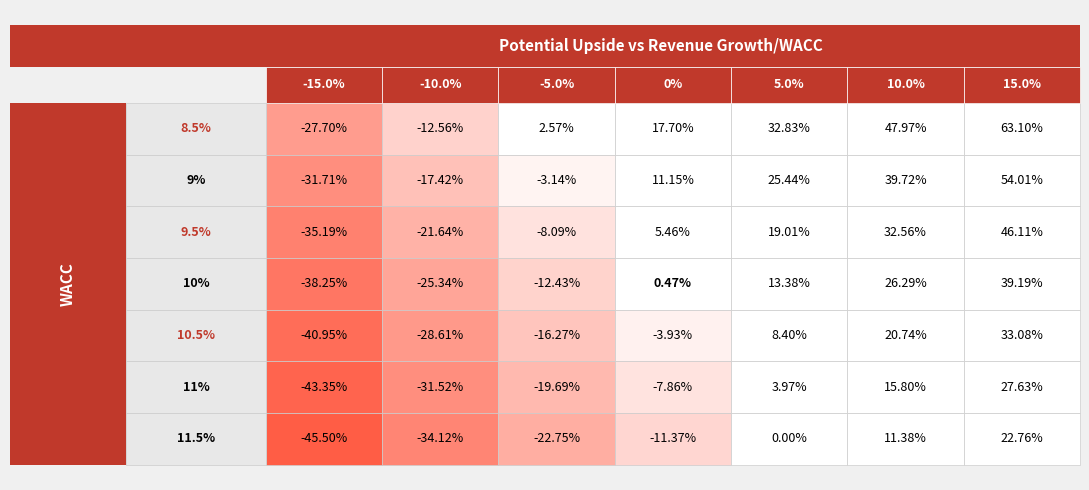

What is the difference between the 0% values at -10.0% and 0%?

25.8